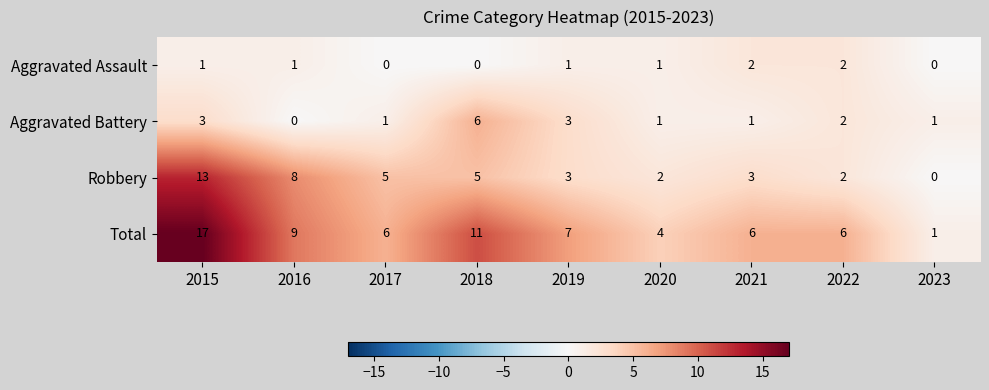

Where does the Aggravated Battery series first go above 1?

2015